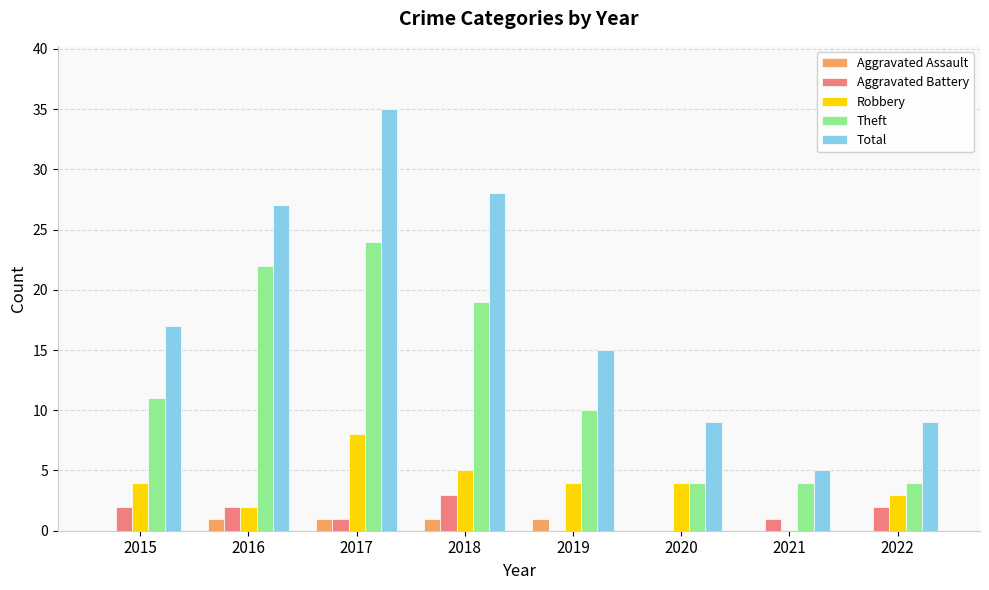

Reading left to right, extract all data points from this chart.

Aggravated Assault: 2015=0	2016=1	2017=1	2018=1	2019=1	2020=0	2021=0	2022=0
Aggravated Battery: 2015=2	2016=2	2017=1	2018=3	2019=0	2020=0	2021=1	2022=2
Robbery: 2015=4	2016=2	2017=8	2018=5	2019=4	2020=4	2021=0	2022=3
Theft: 2015=11	2016=22	2017=24	2018=19	2019=10	2020=4	2021=4	2022=4
Total: 2015=17	2016=27	2017=35	2018=28	2019=15	2020=9	2021=5	2022=9